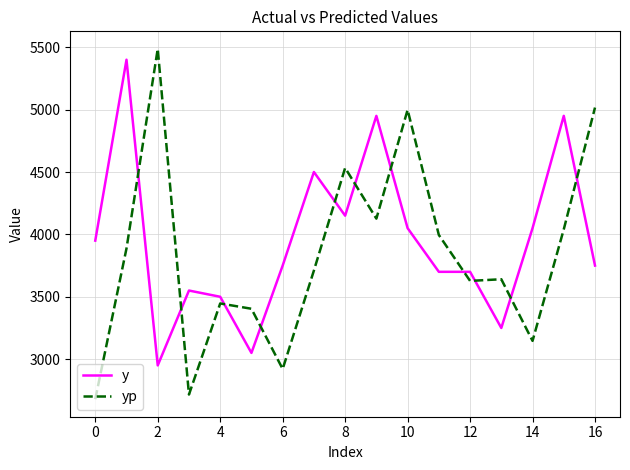

After their last crossing, which series has the higher values: yp or y?

yp